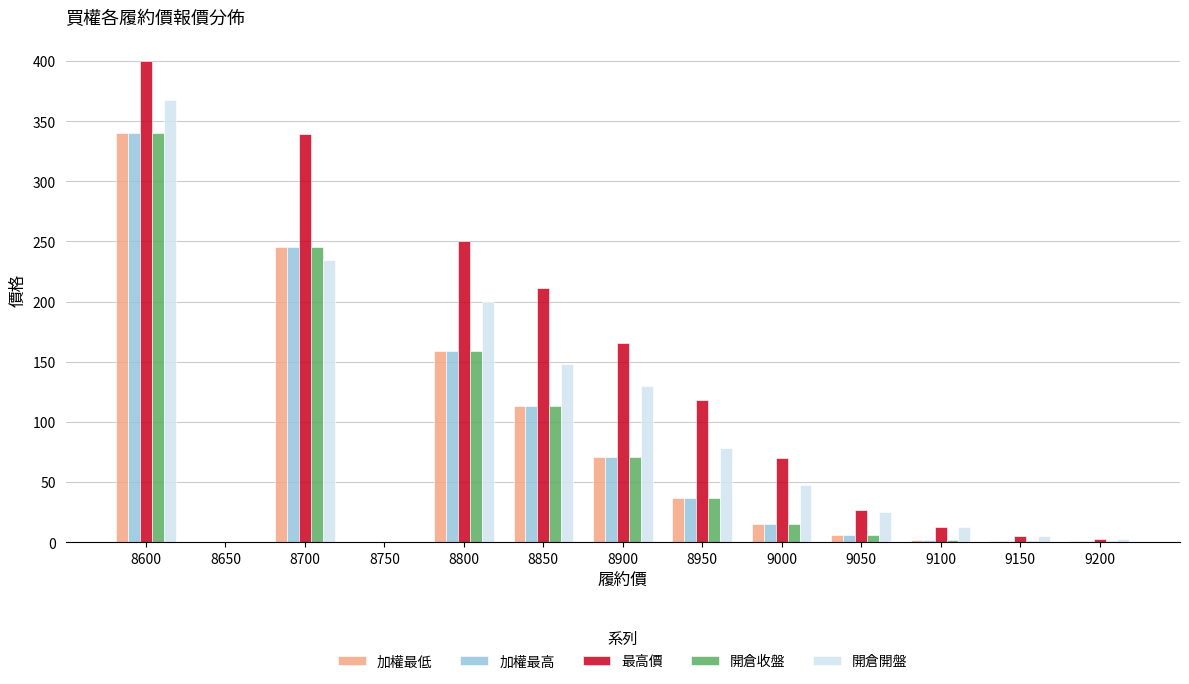

Is the value of 加權最低 at 9100 greater than the value of 開倉收盤 at 8900?

No